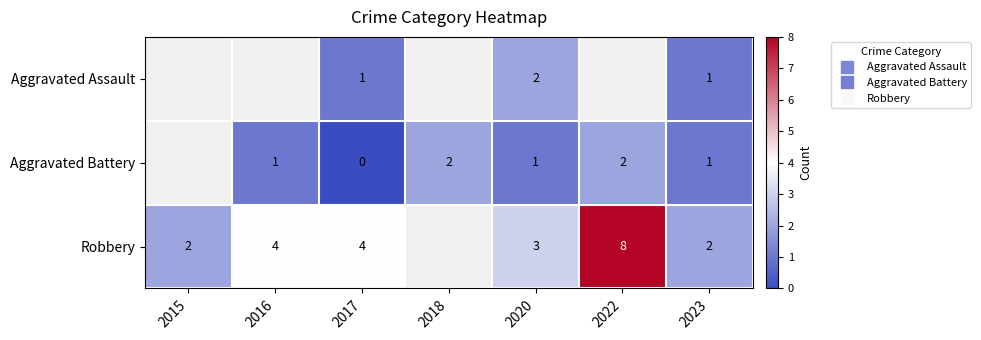

At 2018, list the series in order from largest to smallest.

Aggravated Assault, Aggravated Battery, Robbery